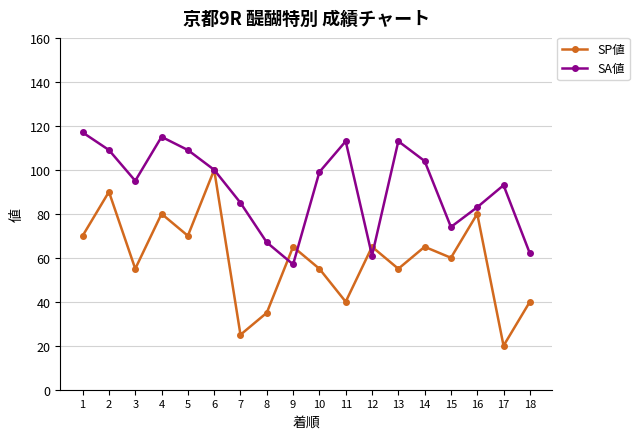

At 11, list the series in order from largest to smallest.

SA値, SP値